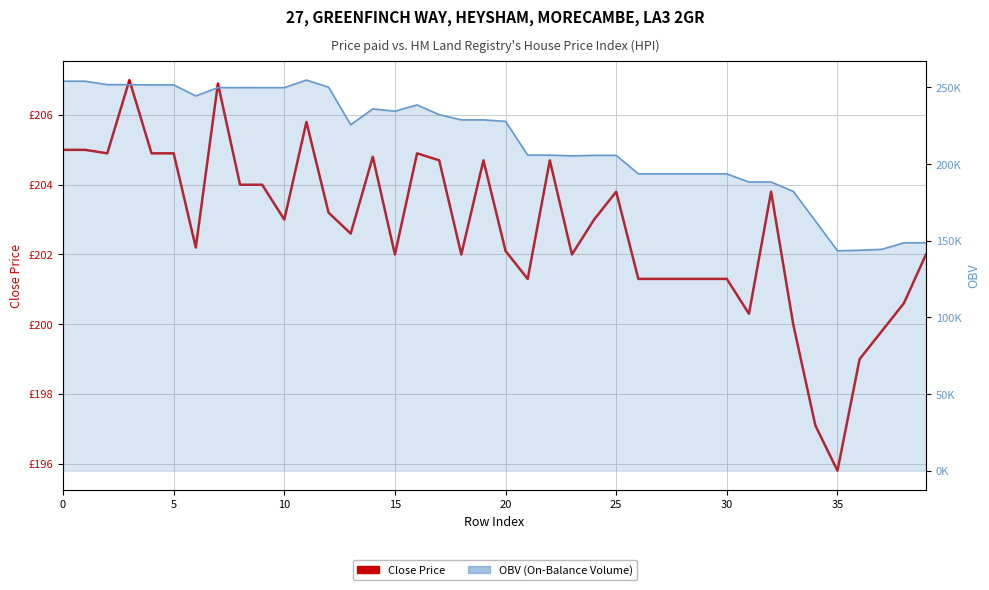

Which has a higher value, 13 or 24?

24